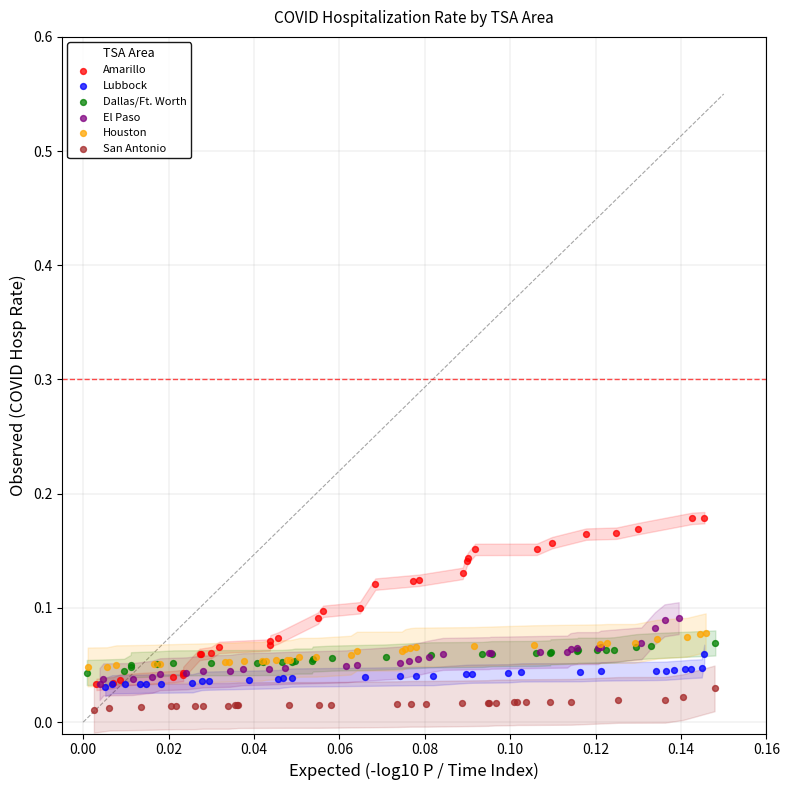

Which series contains the highest Y value?

Amarillo